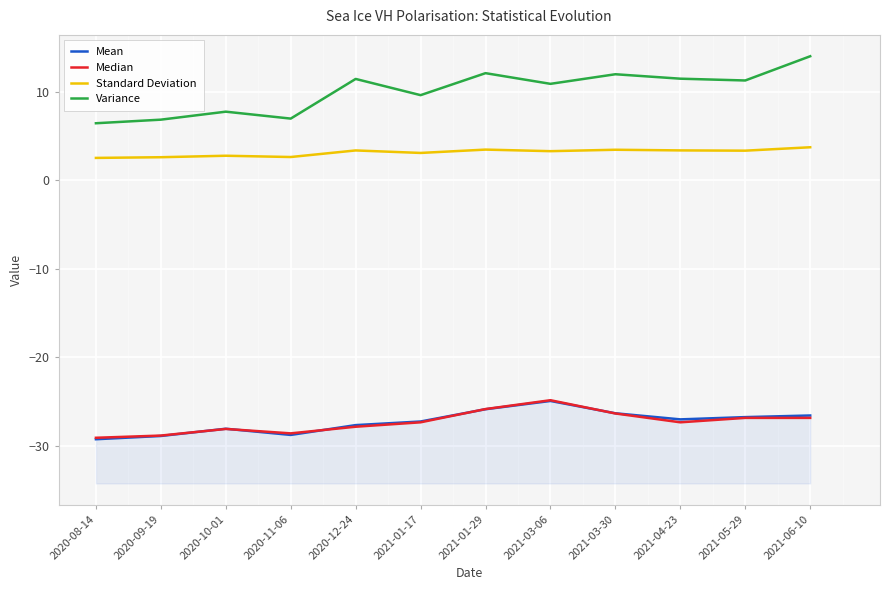

At which category does Median reach its first local peak?

2020-10-01